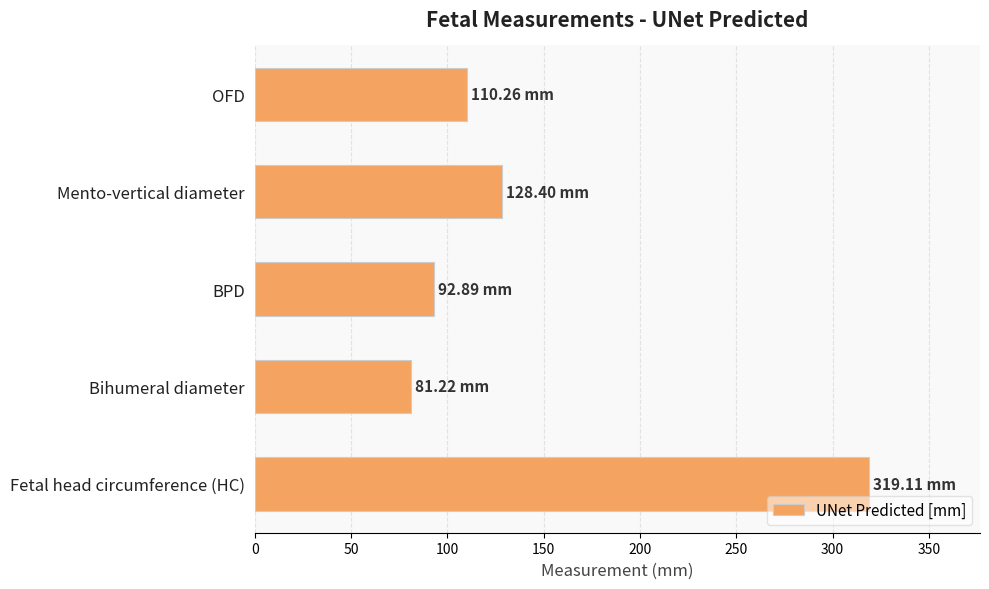

Which label corresponds to the smallest value in the chart?

Bihumeral diameter